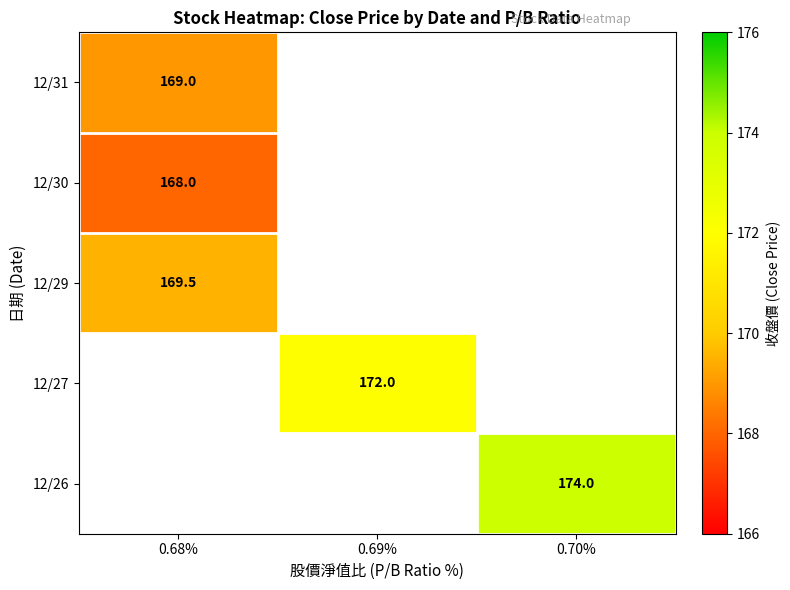

What is the minimum value shown in the chart?

168.0